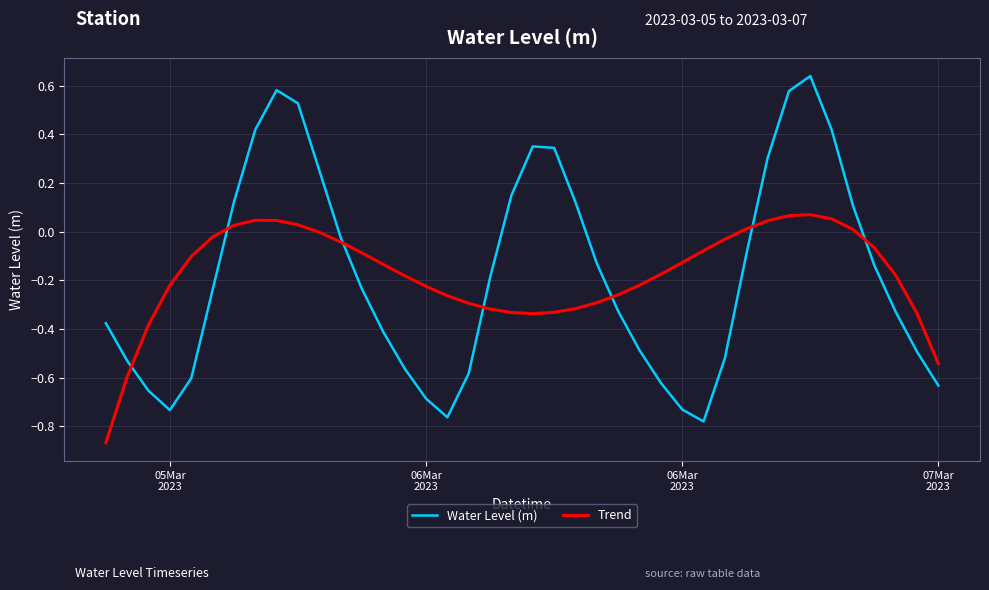

List the series in order of their peak value, highest first.

Water Level (m), Trend